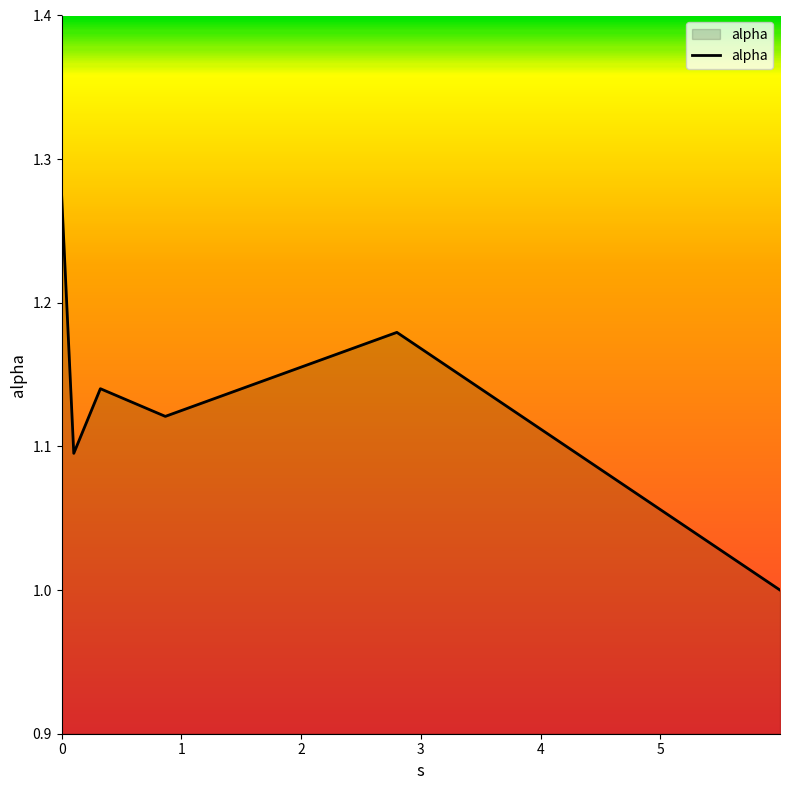

How many interior local valleys (lower than both neighbors) does the data have?

2